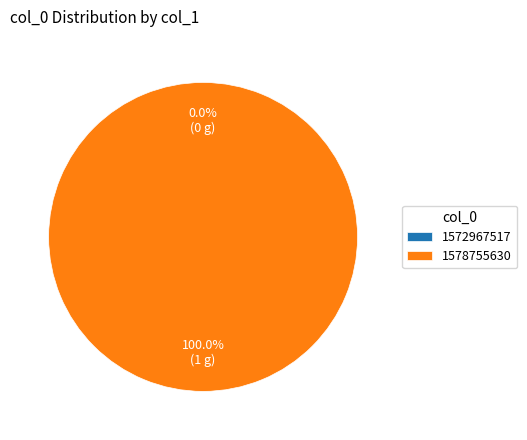

How many slices are in this pie chart?

2